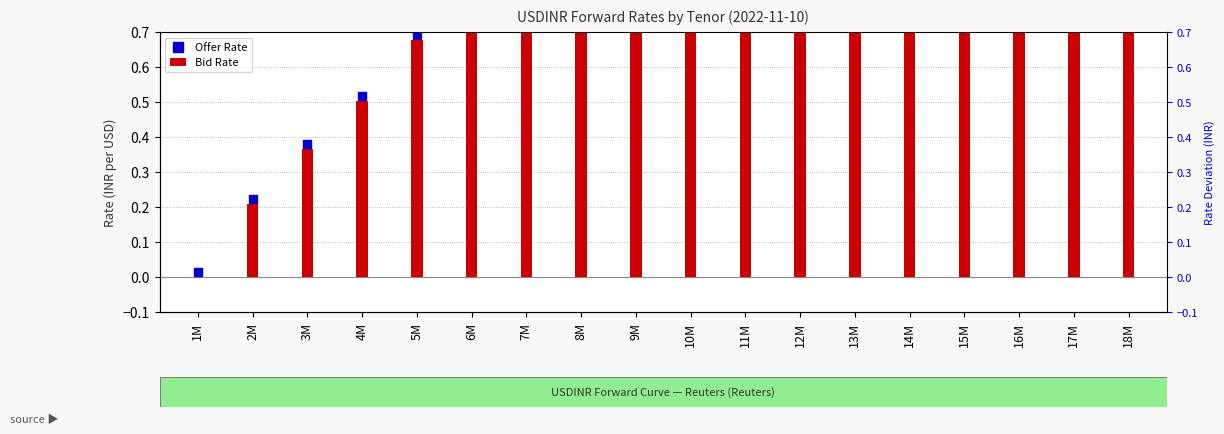

What are all the series names shown in the legend?

Bid Rate, Offer Rate